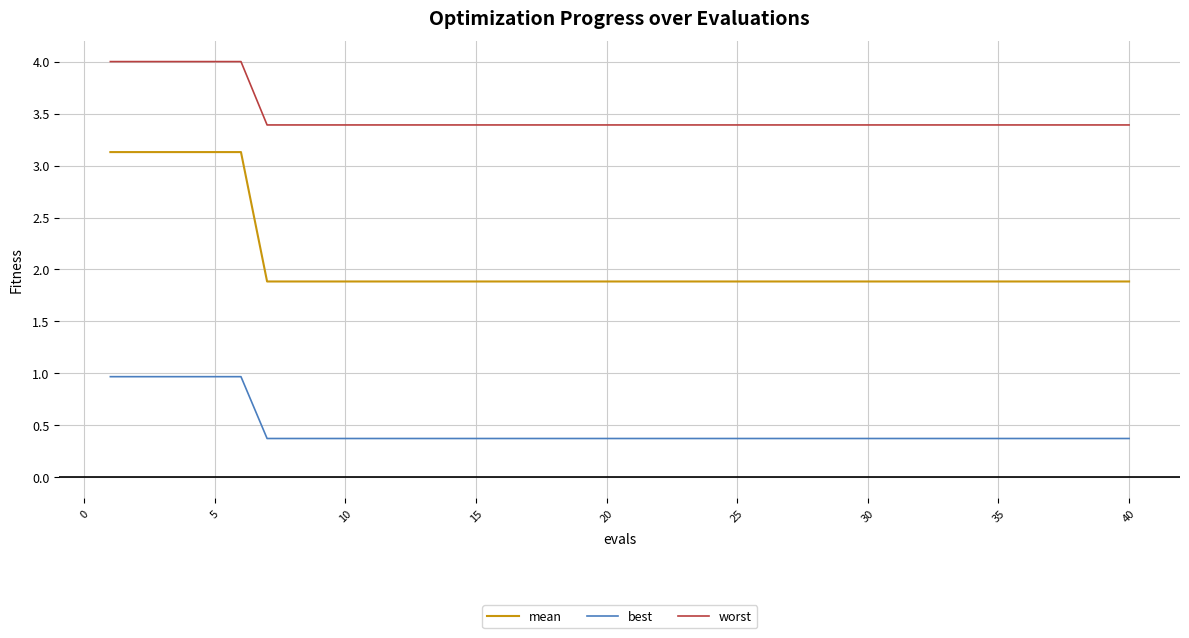

Which series has the largest total across all categories?

worst